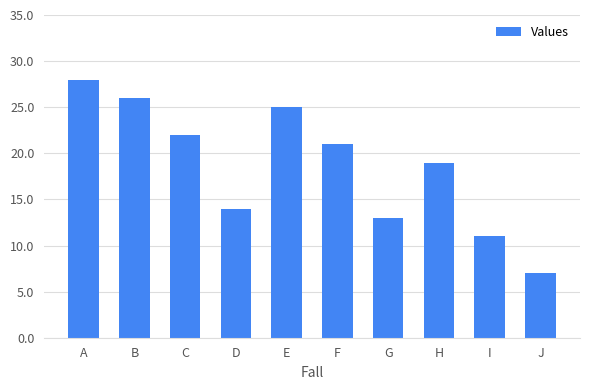

What is the sum of the values at I and A?

39